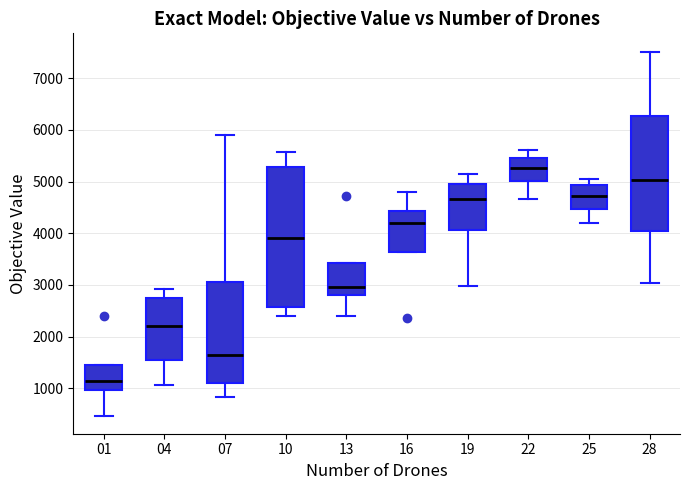

Reading left to right, transcribe this box plot: for each box, give where its median line is, the range the box spans, and where its two whiskers end, as read against the y-axis. The values are not printed on the chart, so give them approximately, as read against the axis.

01: median 1100, box 1000 to 1500, whiskers 500 to 1500
04: median 2200, box 1600 to 2700, whiskers 1100 to 2900
07: median 1600, box 1100 to 3000, whiskers 800 to 5900
10: median 3900, box 2600 to 5300, whiskers 2400 to 5600
13: median 3000, box 2800 to 3400, whiskers 2400 to 3400
16: median 4200, box 3600 to 4400, whiskers 3600 to 4800
19: median 4700, box 4100 to 5000, whiskers 3000 to 5100
22: median 5300, box 5000 to 5400, whiskers 4700 to 5600
25: median 4700, box 4500 to 4900, whiskers 4200 to 5100
28: median 5000, box 4000 to 6300, whiskers 3000 to 7500